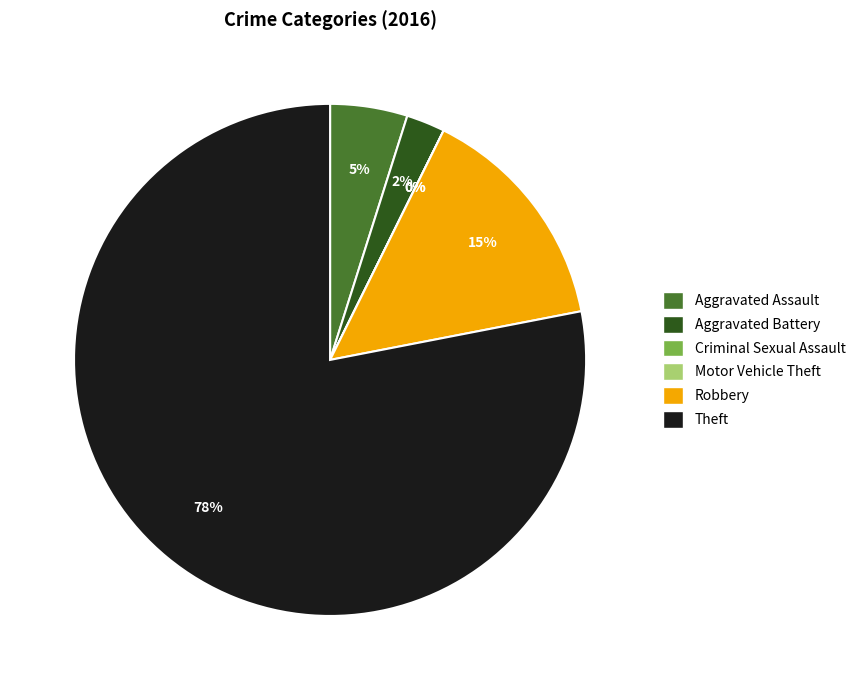

To the nearest percent, what is the average slice percentage?

17%